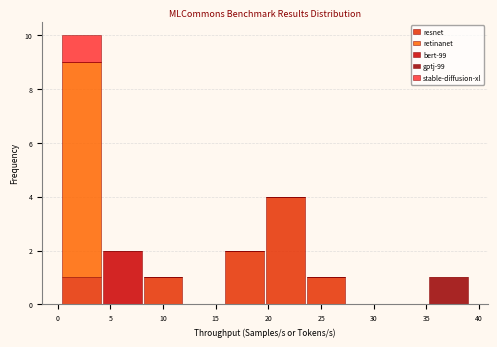

Reading left to right, list every stacked bar in this chart as the range it spans on the x-axis followed by its total height. Neither the bar edges nor the heights are printed on the chart, so give them approximately, as read against the axes.

0.5 to 4.0: 10
4.0 to 8.0: 2
8.0 to 12.0: 1
12.0 to 16.0: 0
16.0 to 19.5: 2
19.5 to 23.5: 4
23.5 to 27.5: 1
27.5 to 31.5: 0
31.5 to 35.0: 0
35.0 to 39.0: 1